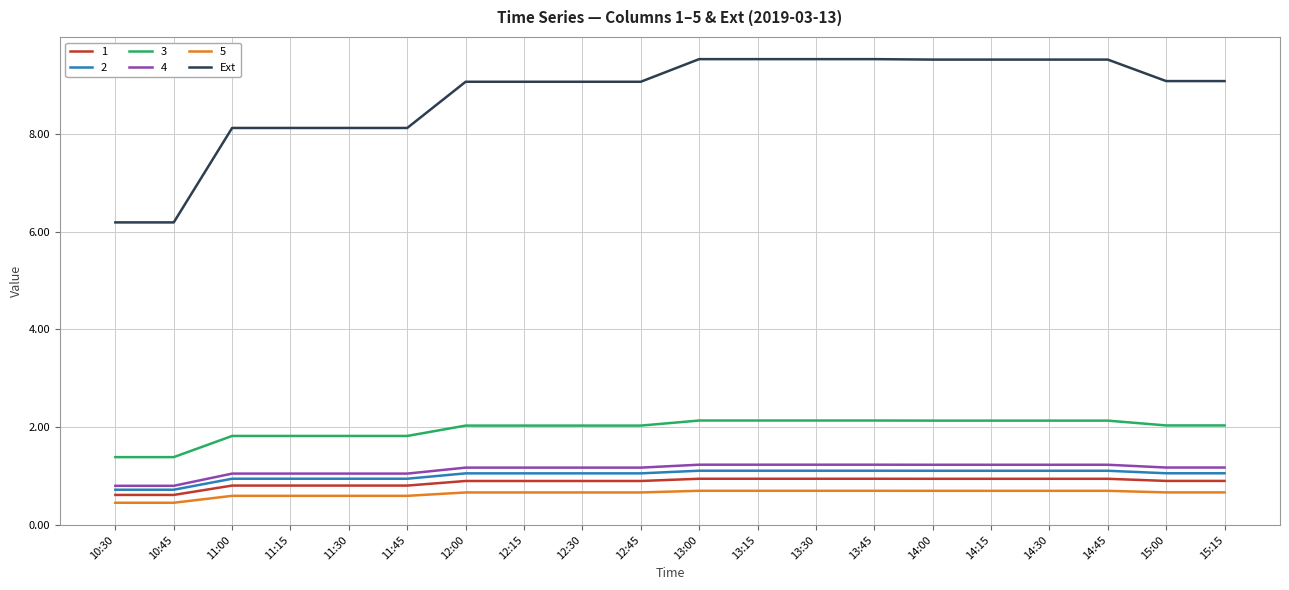

What is the greatest value displayed?

9.5